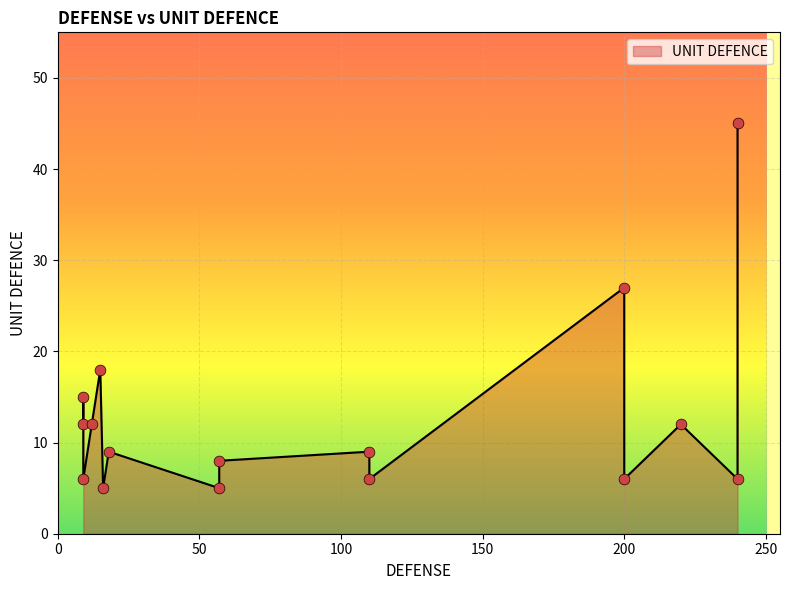

Which has a higher value, 9 or 9?

9